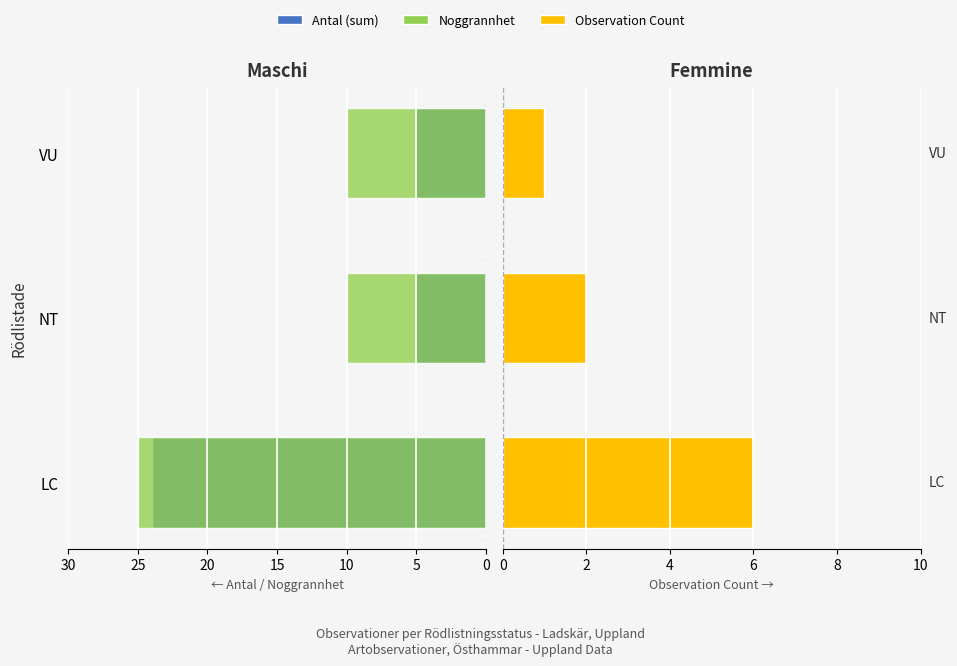

How many bars are there in total?

9